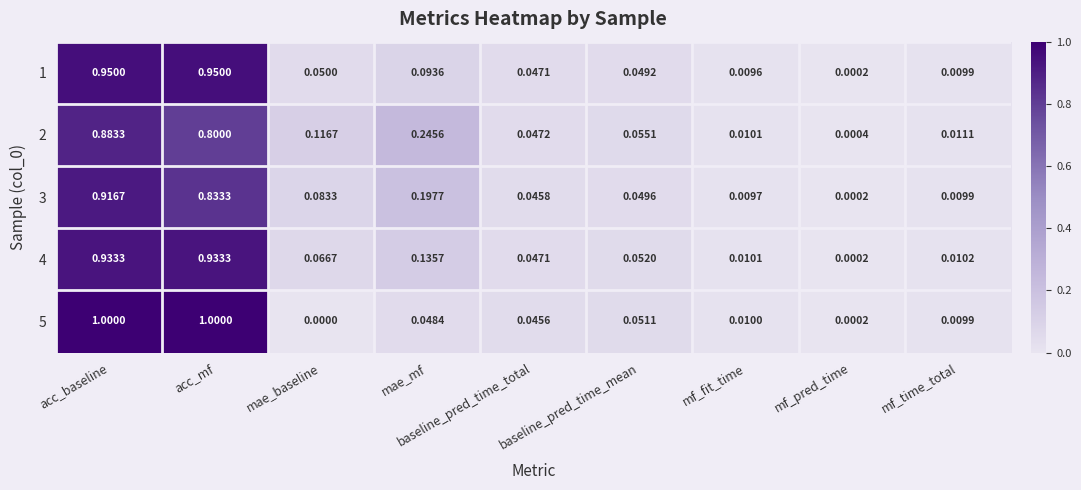

Which category has the lowest value across all series?

mae_baseline